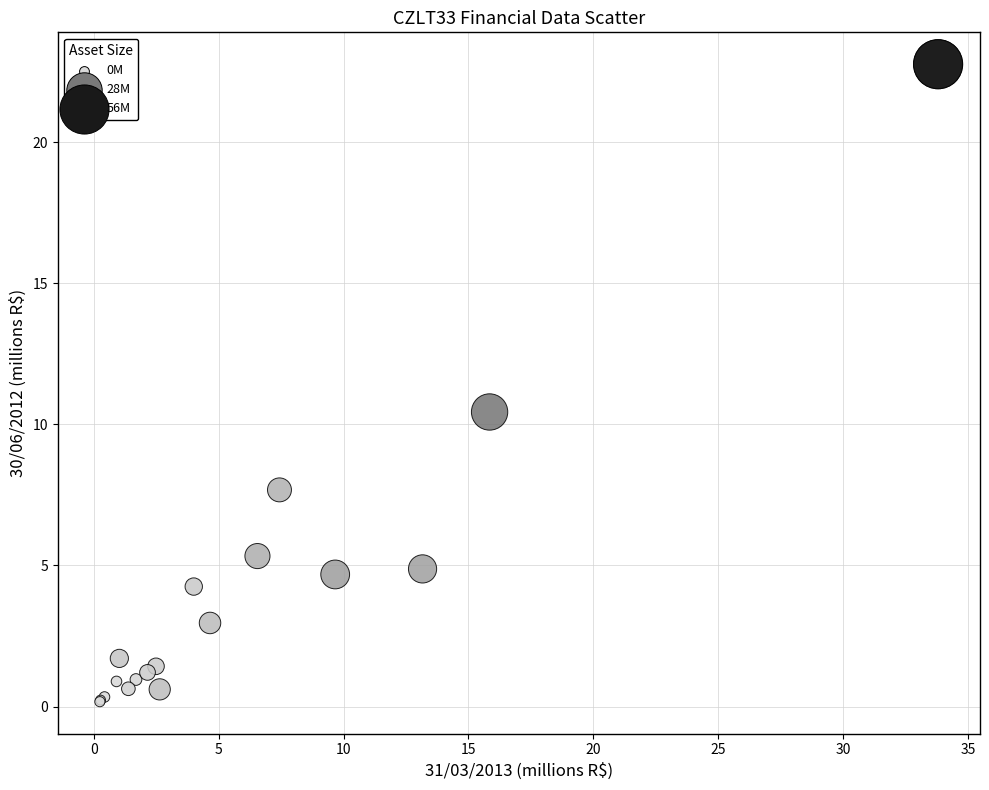

What Y value in the scatter plot is closest to 11?

10.4